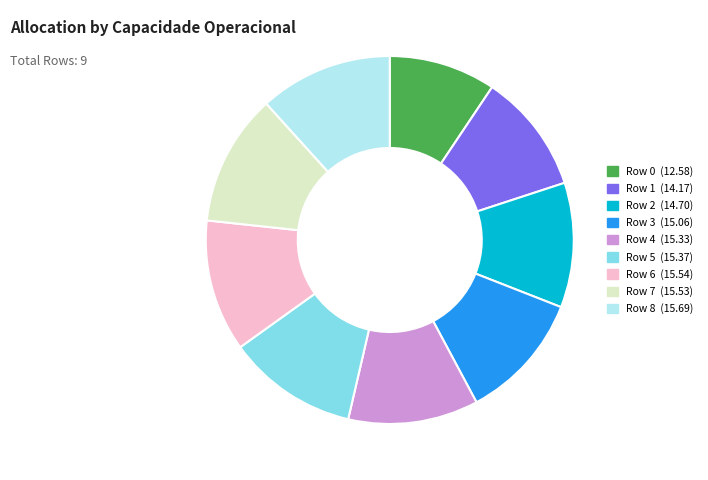

What is the smallest slice in the pie chart?

Row 0